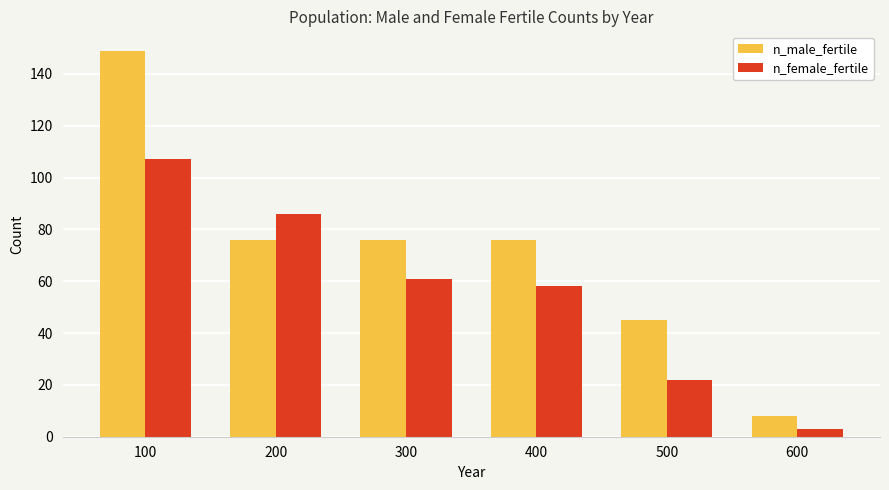

Which series has the widest spread of values?

n_male_fertile